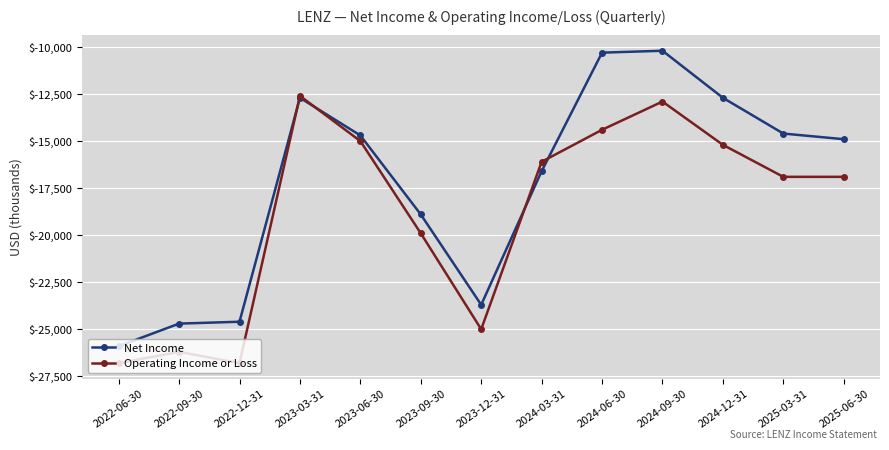

What position from the right is 2023-06-30?

9